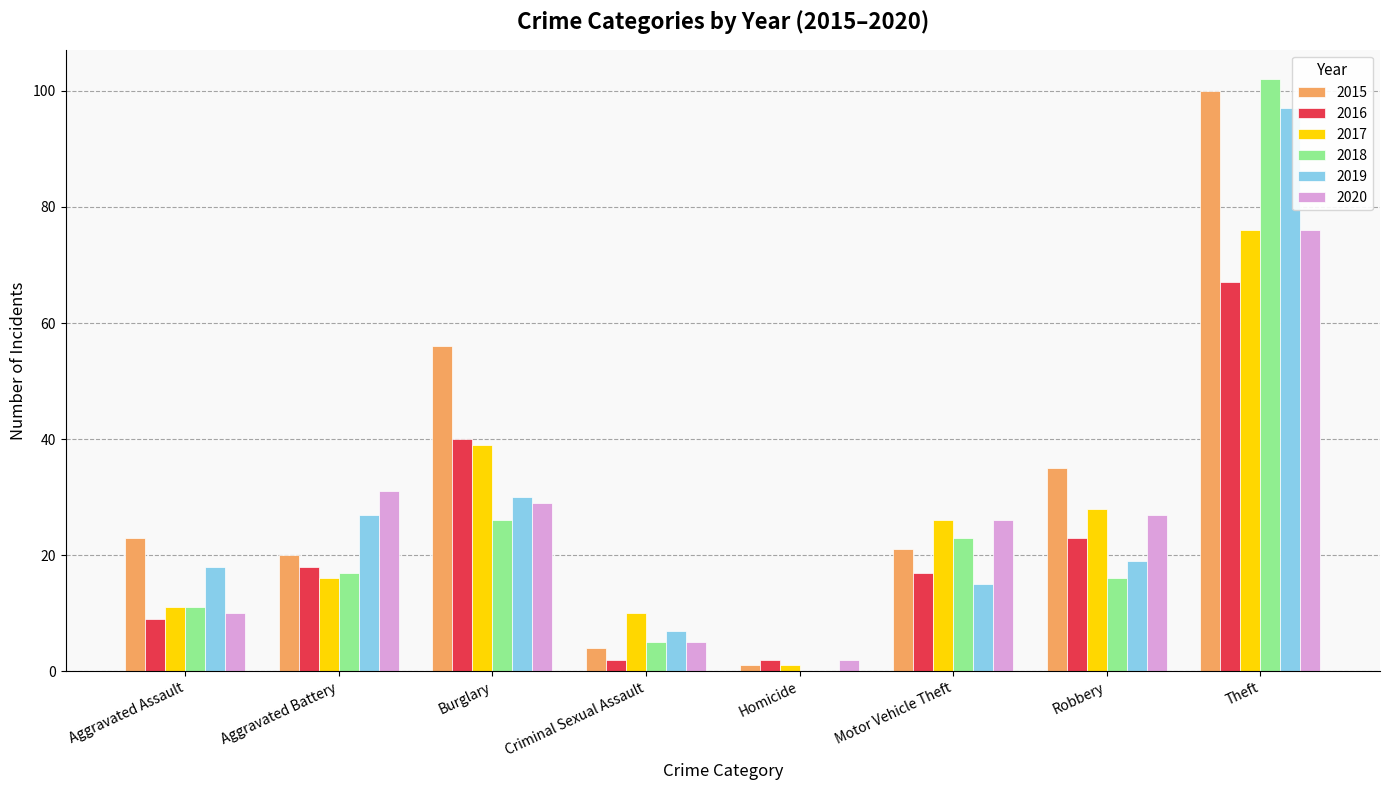

At which category is the sum across all series the highest?

Theft